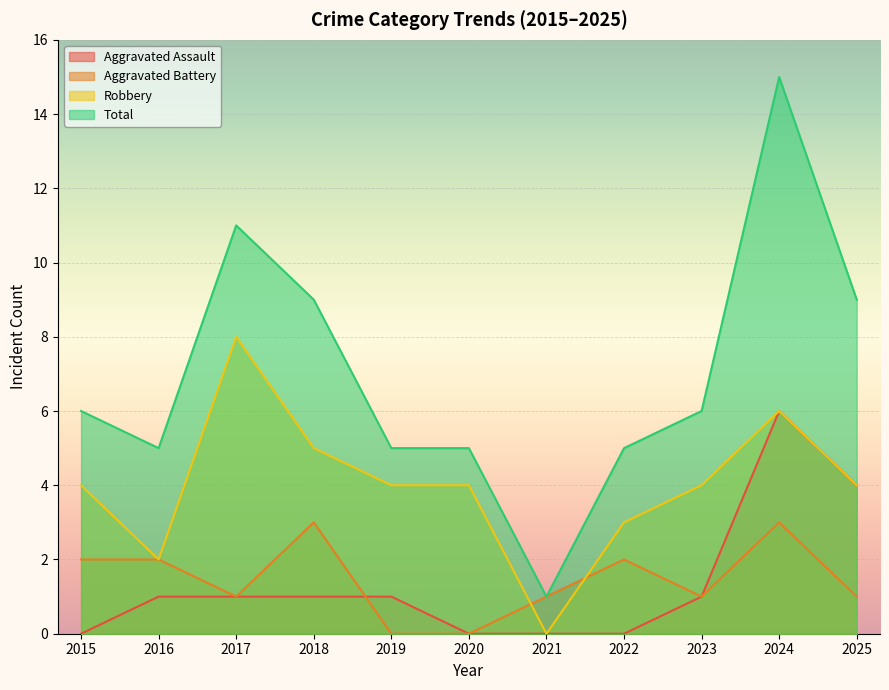

Which series changed the most between 2016 and 2022?

Aggravated Assault